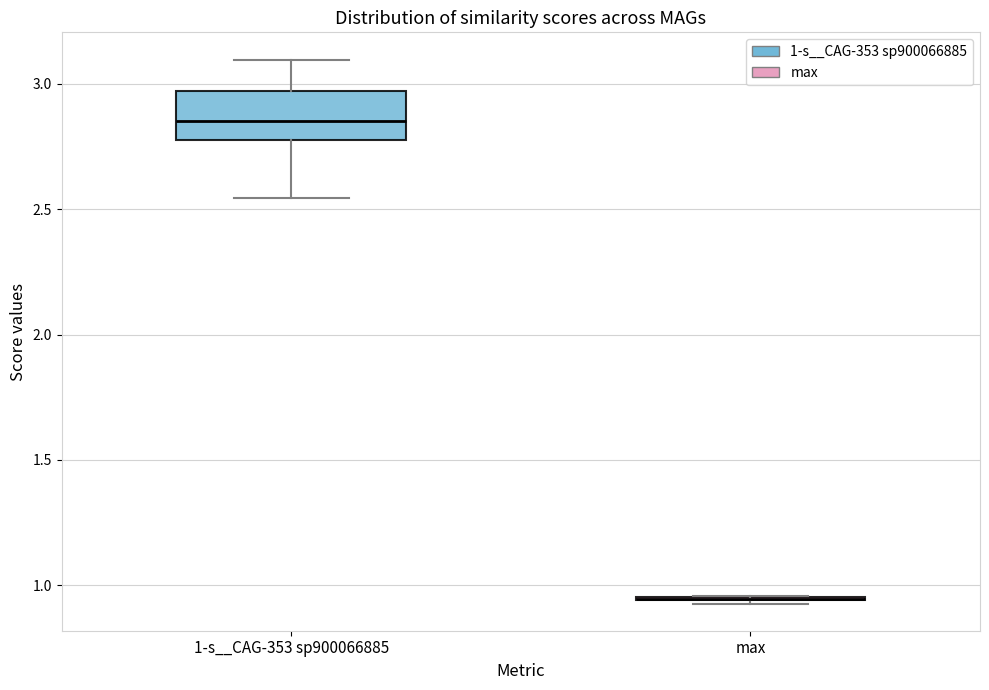

Reading left to right, read every box against the y-axis: the position of its median line, the range the box covers, and the ends of its whiskers. The values are not printed on the chart, so give them approximately, as read against the axis.

1-s__CAG-353 sp900066885: median 2.85, box 2.80 to 2.95, whiskers 2.55 to 3.10
max: box collapsed to a line at 0.95, whiskers 0.95 to 0.95